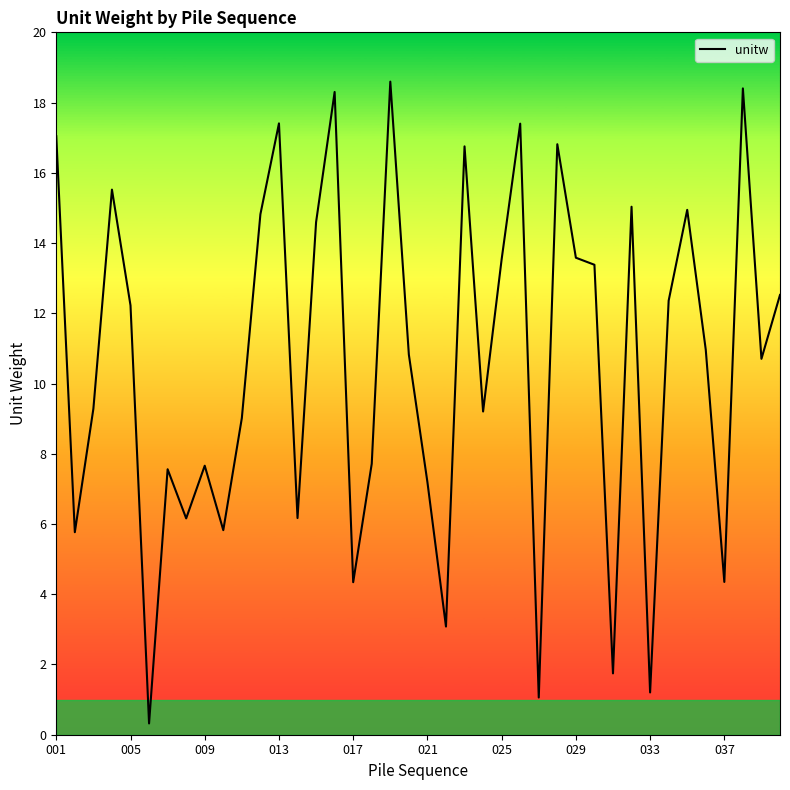

Does the chart display data point markers on the line(s)?

No